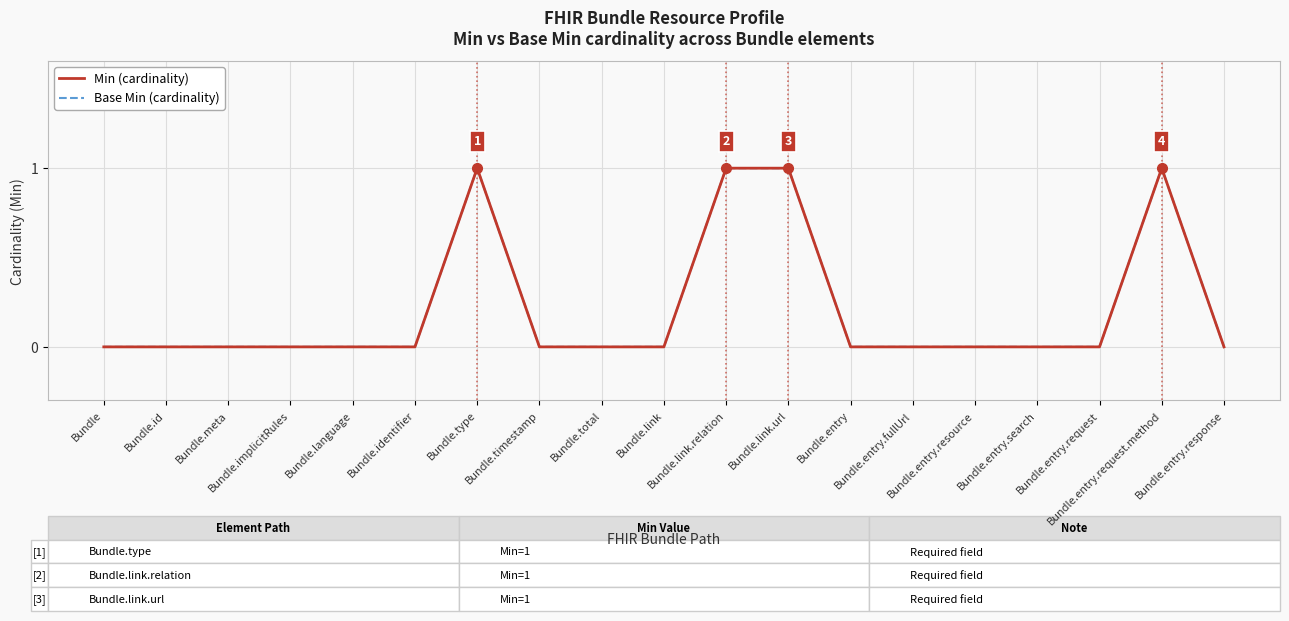

Is this an area chart (filled region under the line)?

No